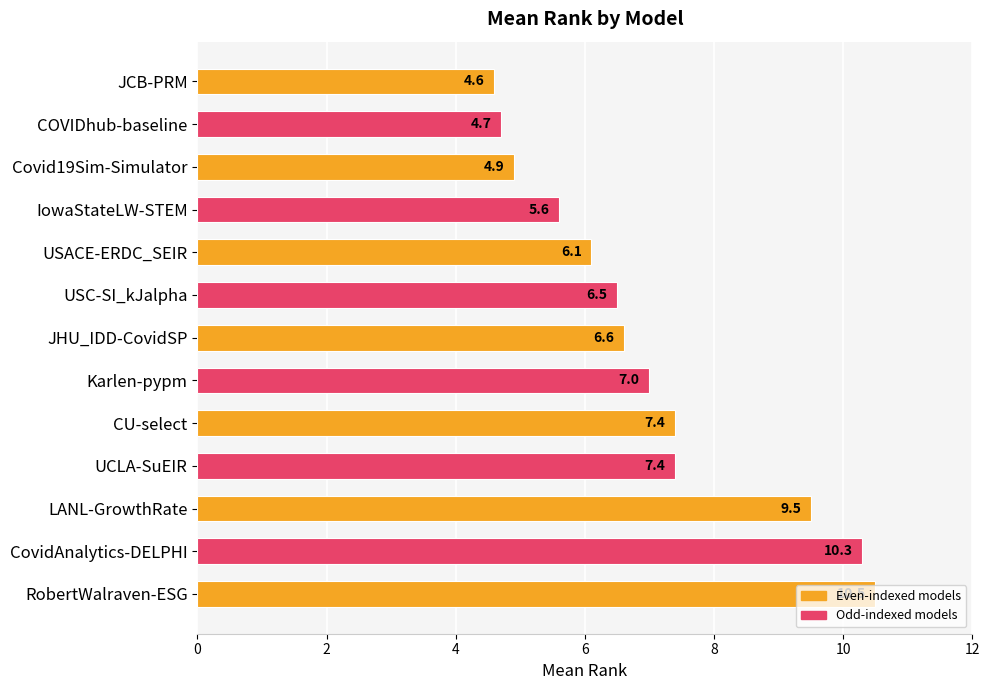

What is the difference between the maximum and minimum values?

5.9